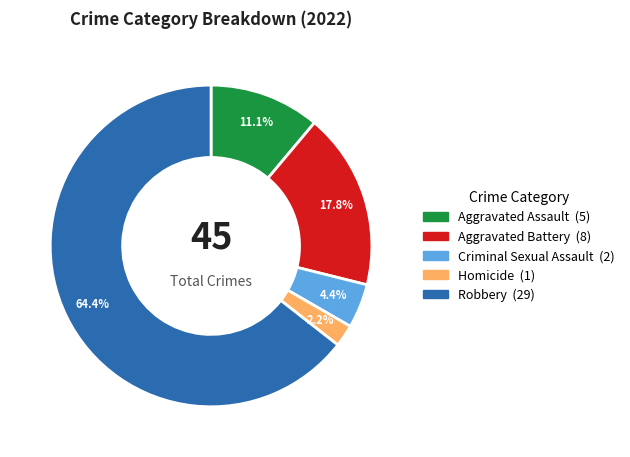

Does Robbery account for over 50% of the chart?

Yes